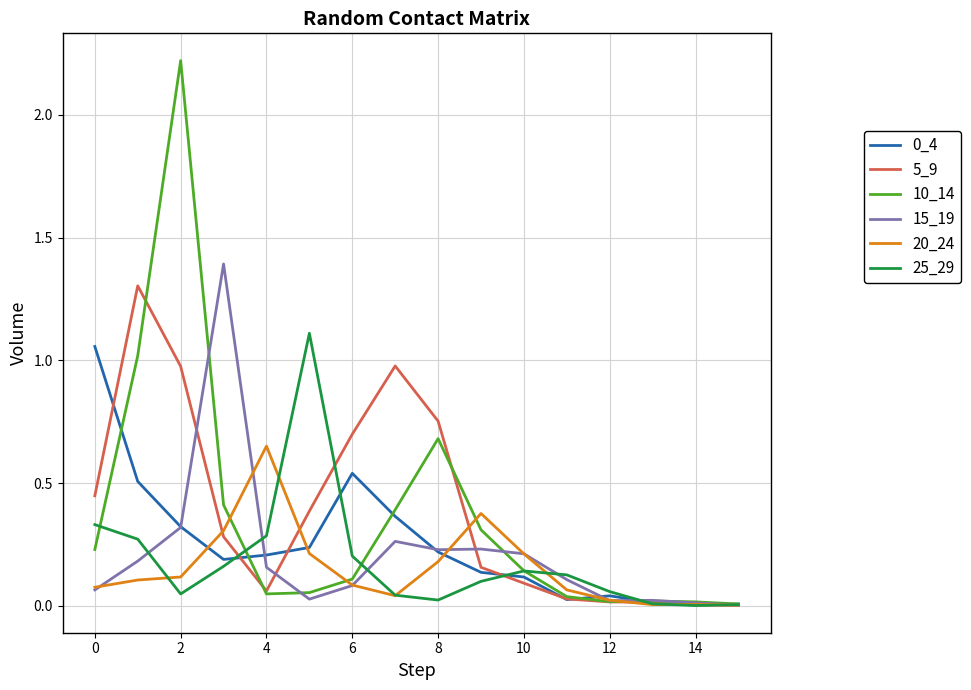

Which series has the largest total across all categories?

5_9